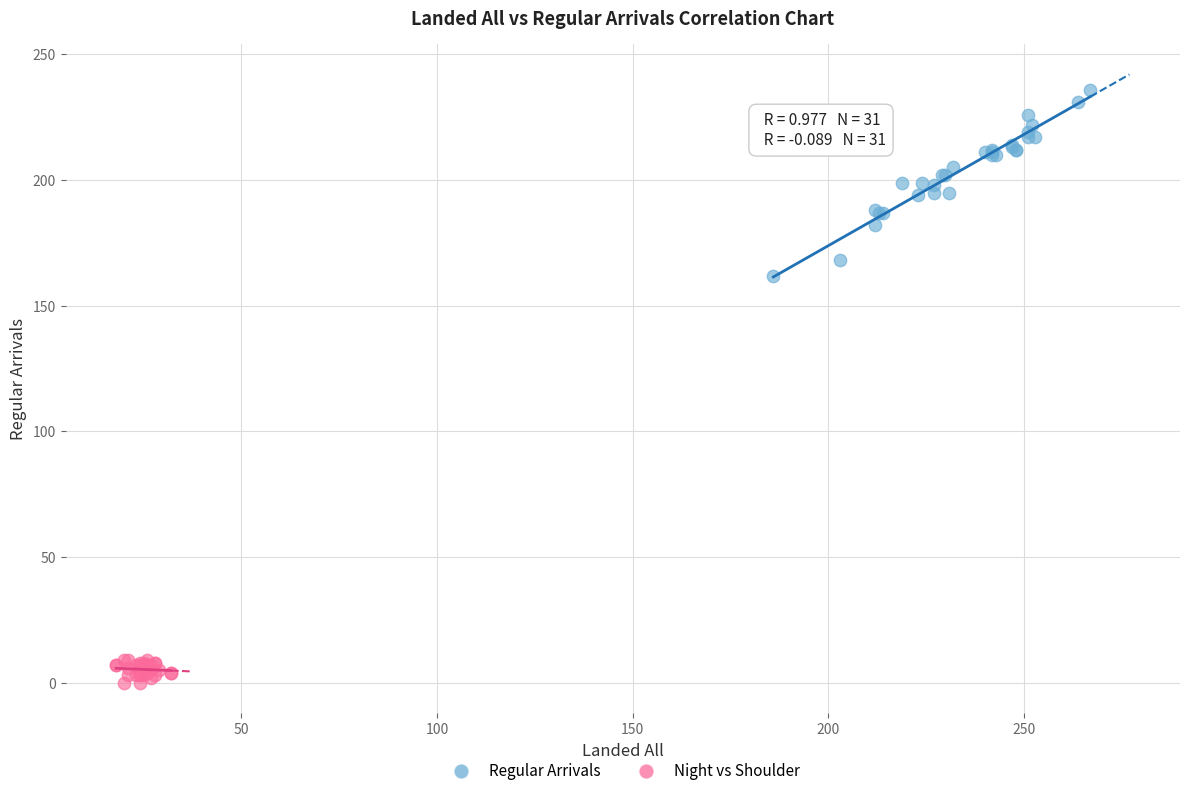

Which series contains the lowest Y value?

Night vs Shoulder